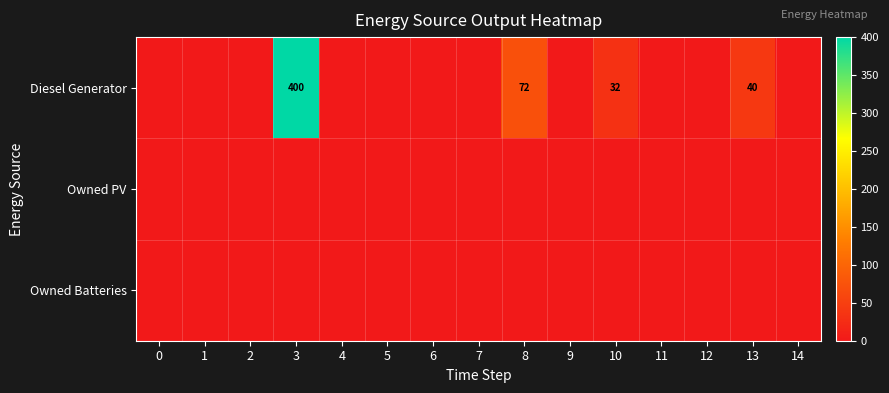

True or false: Diesel Generator has a value of 116 at 8.

False